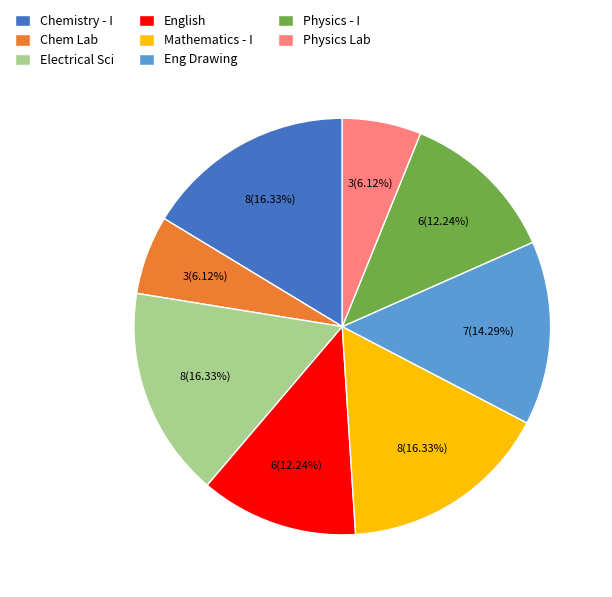

Is it true that Mathematics - I is 6% of the pie?

False